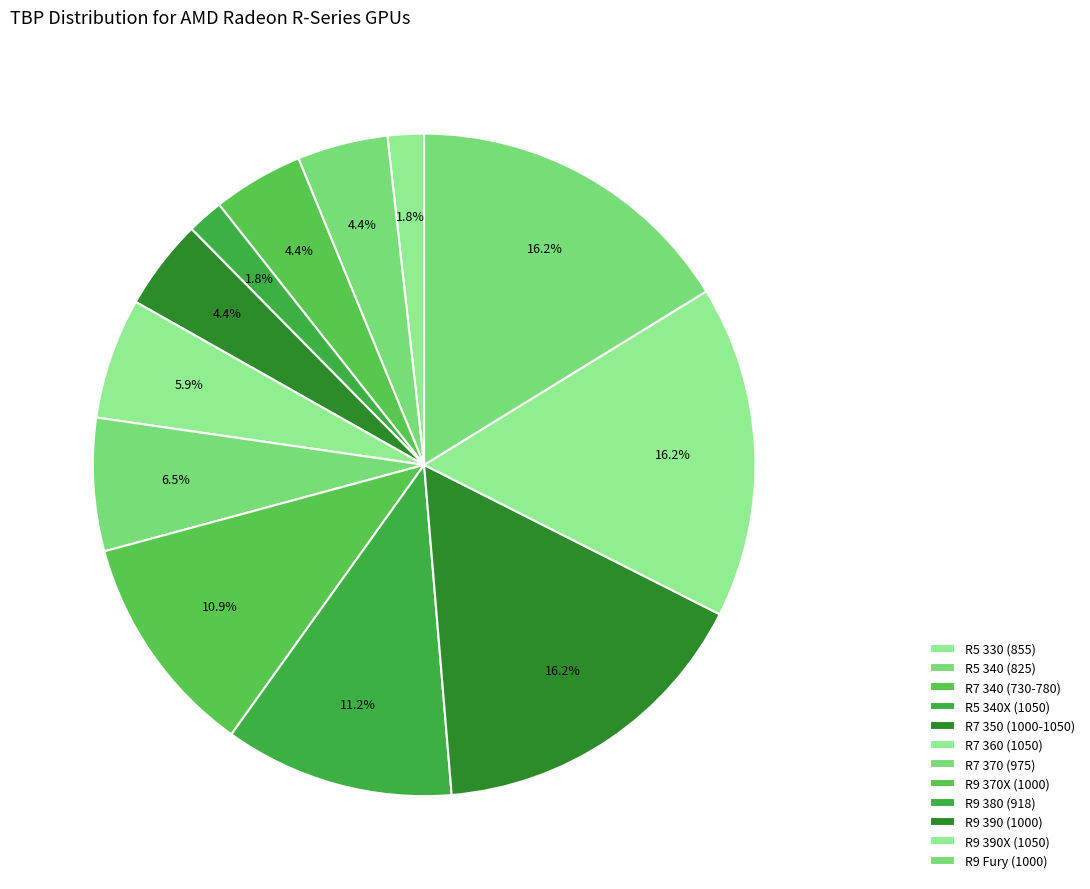

Is it true that R5 340 (825) is 1% of the pie?

False